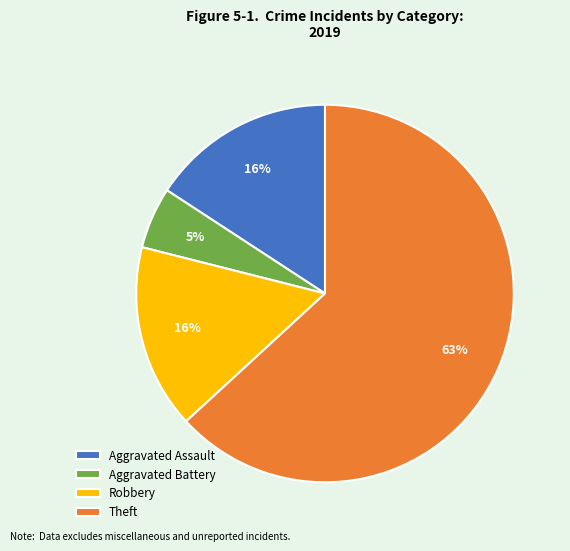

Which category has the biggest portion of the pie?

Theft